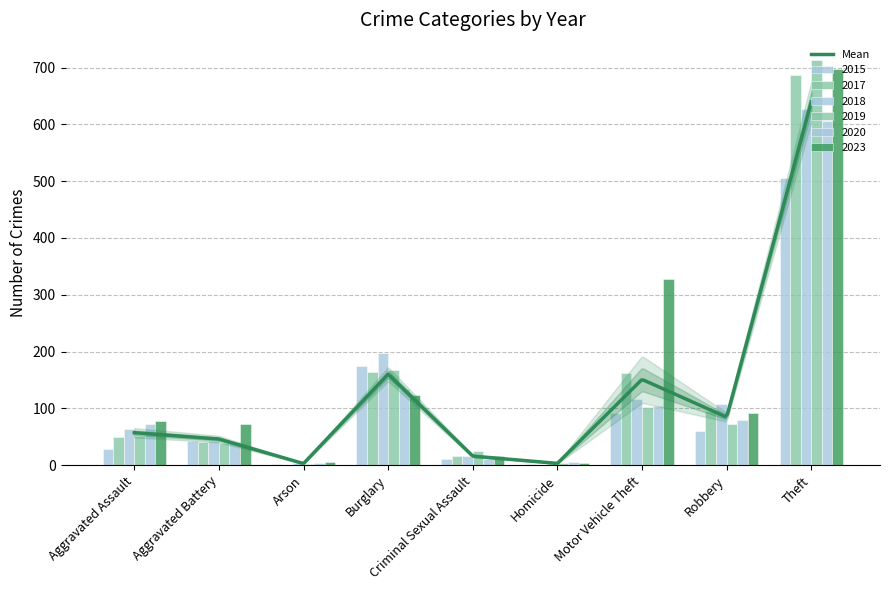

Which label corresponds to the smallest value in the chart?

Arson